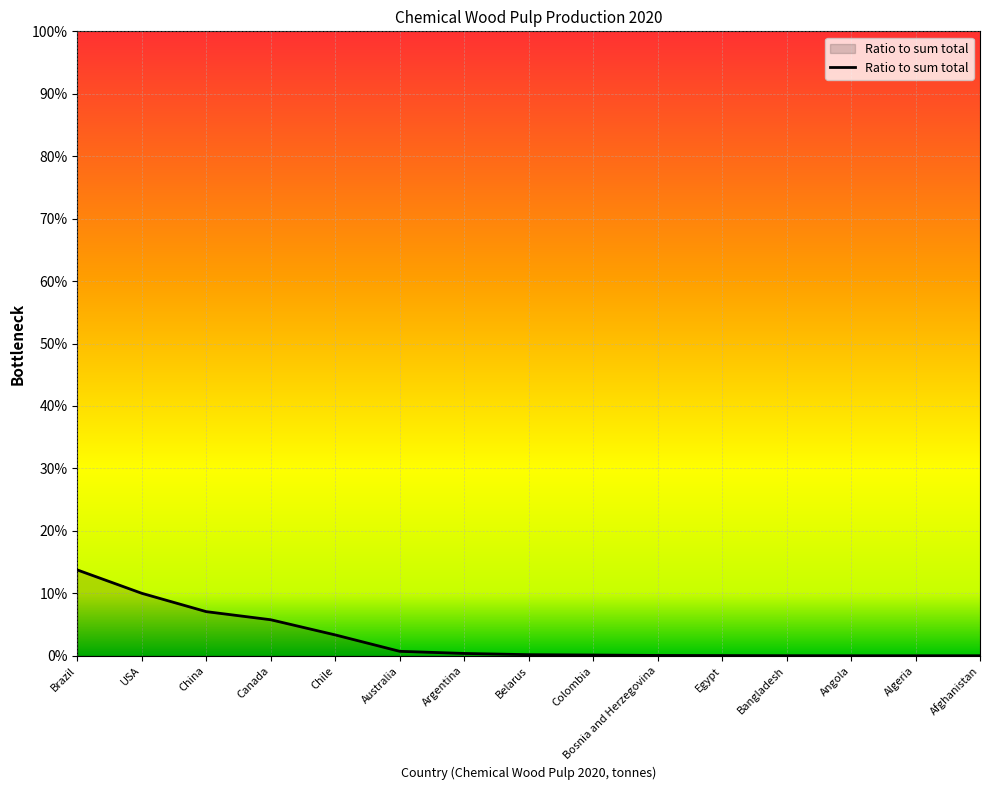

Is this an area chart (filled region under the line)?

Yes